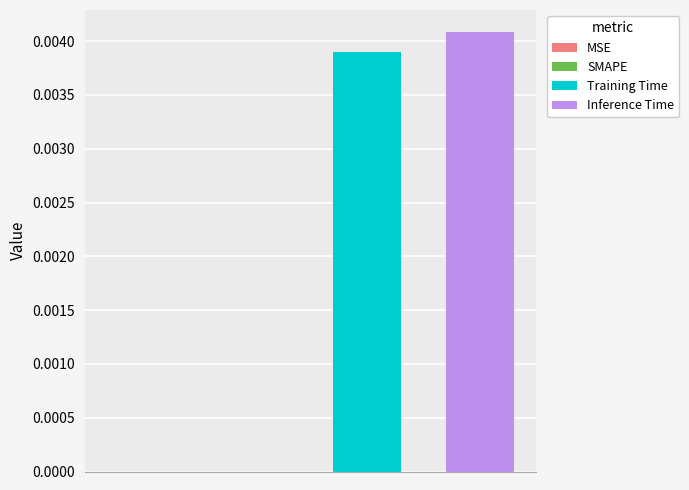

List the series in order of their peak value, lowest first.

Training Time, Inference Time